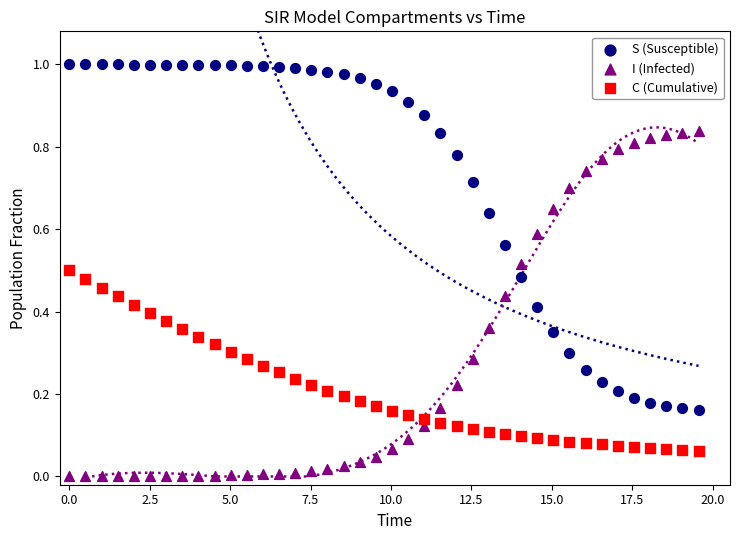

Which series contains the highest Y value?

S (Susceptible)